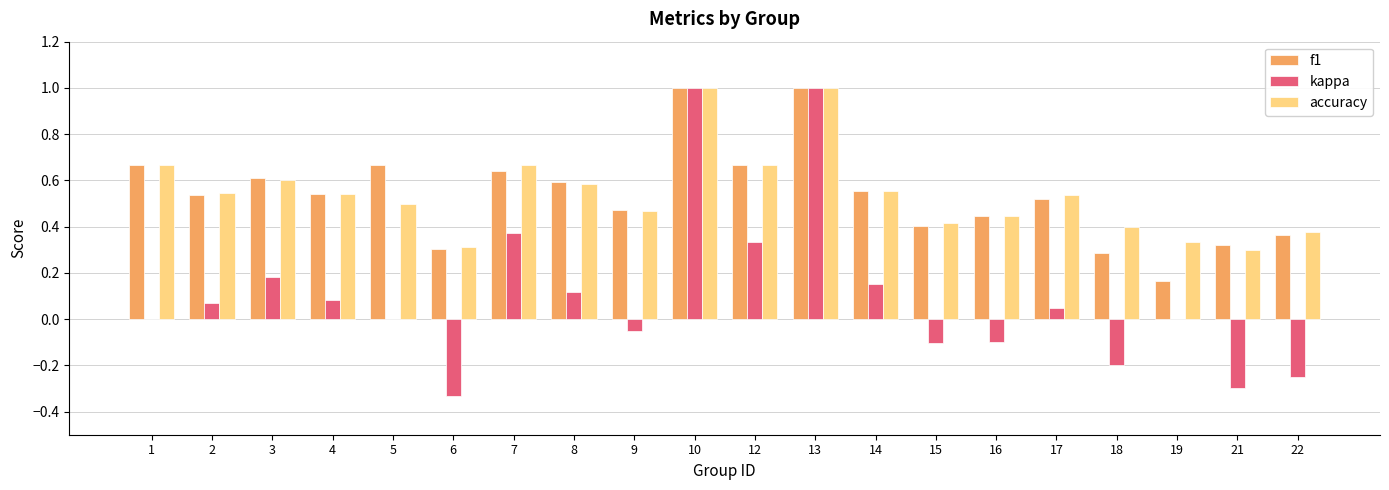

The accuracy series shows 0.2 at 1. True or false?

False